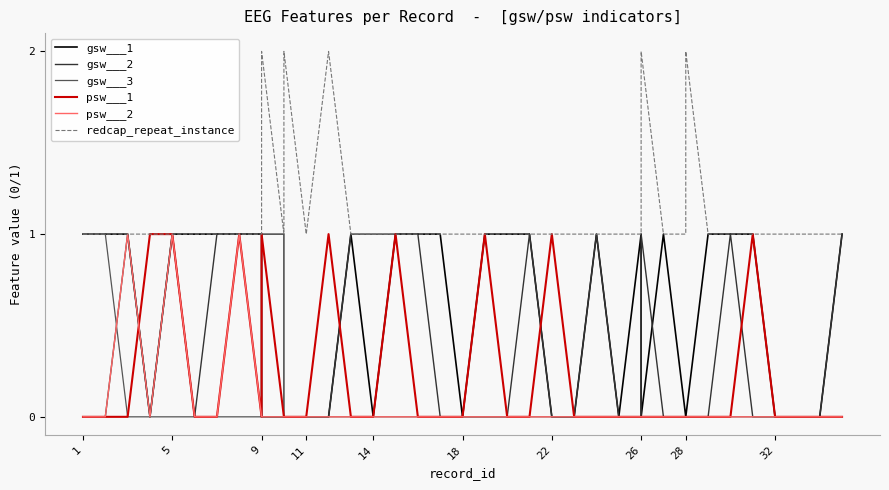

Between which two adjacent categories do psw___1 and gsw___2 first intersect?

9 and 11